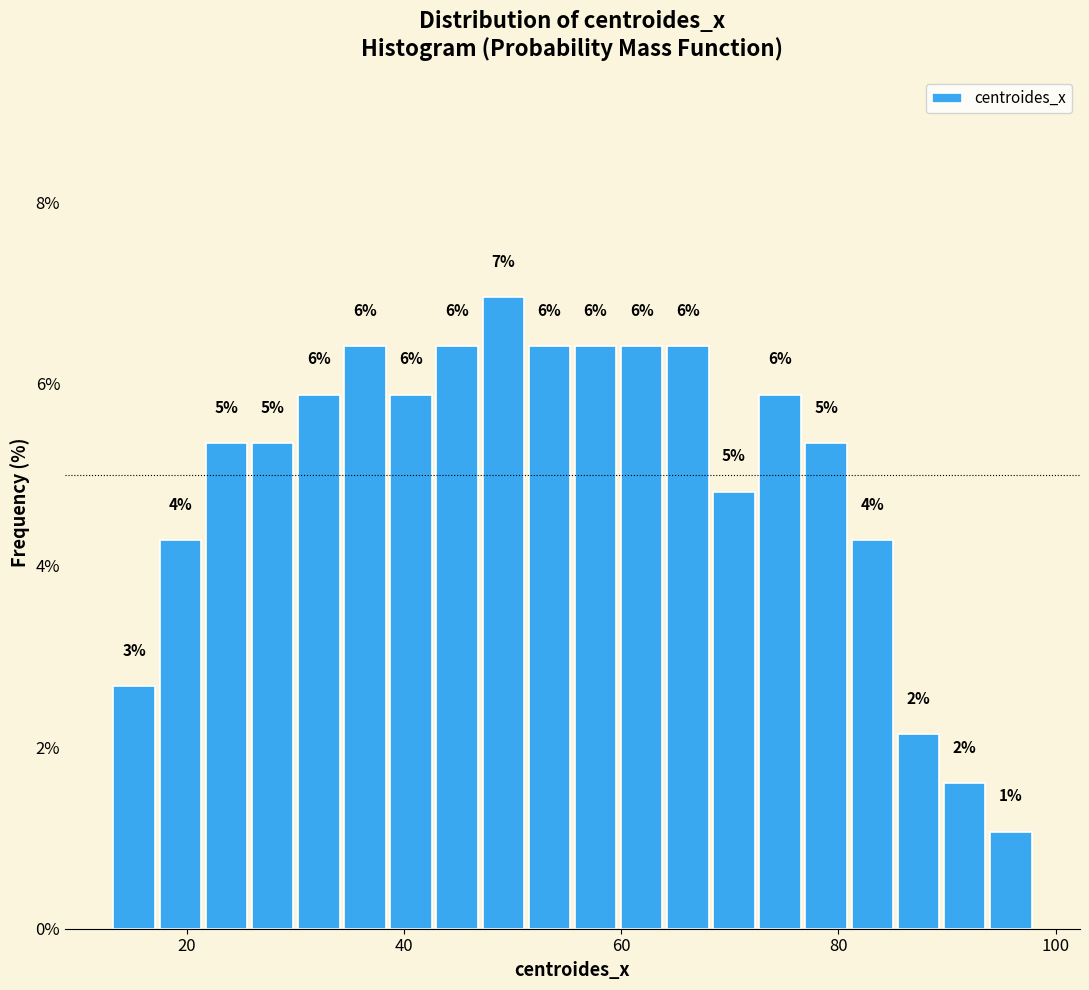

Read against the x-axis, roughly where is the centre of the tallest bar?

50